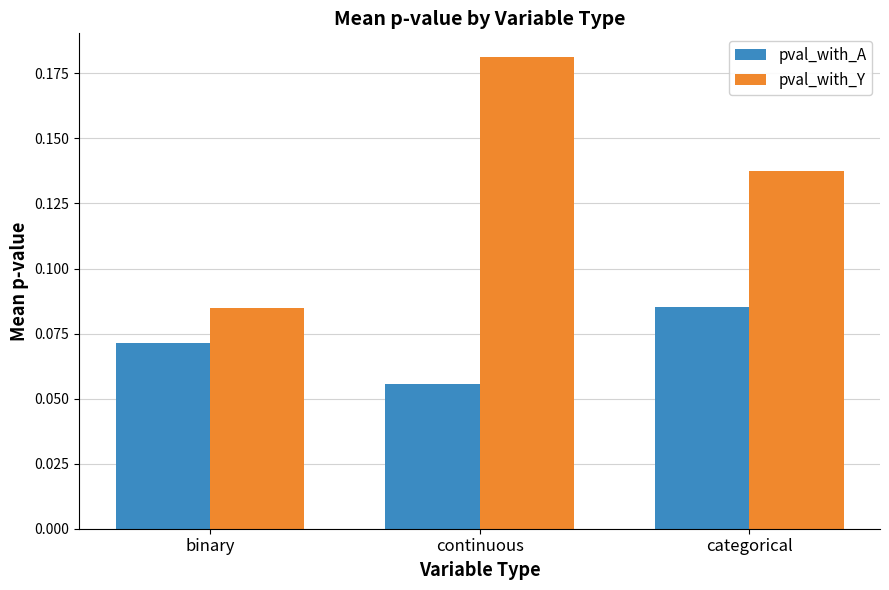

How many groups of bars are there?

3